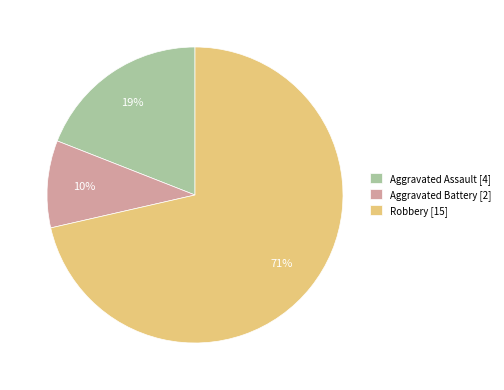

The Aggravated Assault [4] slice represents 25% of the pie. True or false?

False